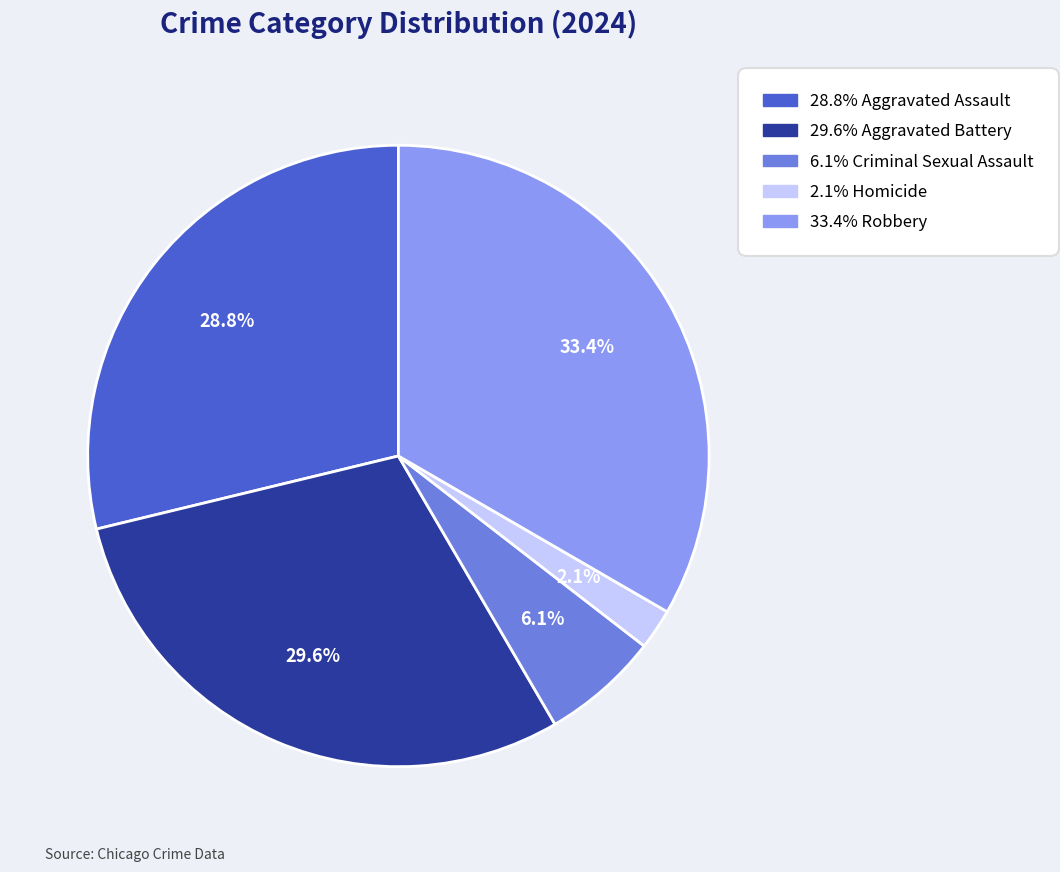

Is there any slice that represents more than half of the pie?

No